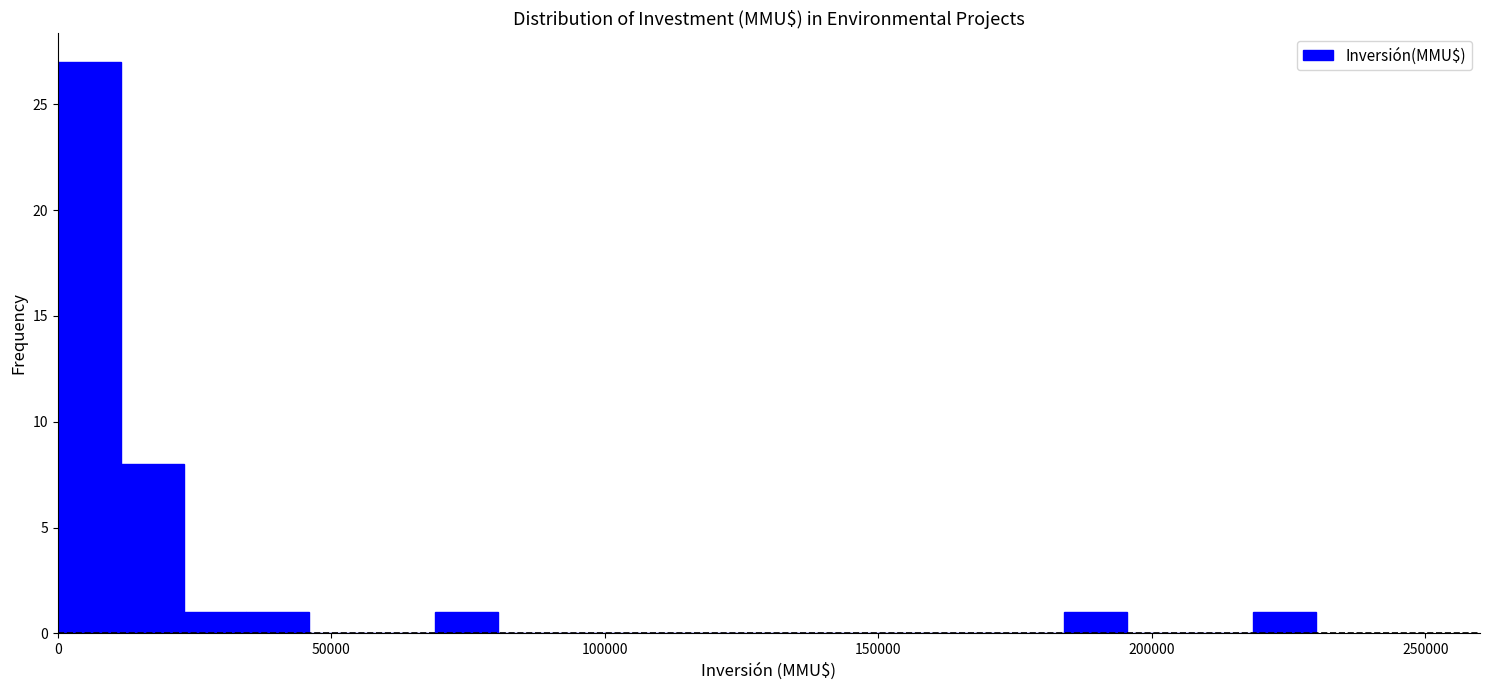

Read against the x-axis, roughly where is the centre of the tallest bar?

5000